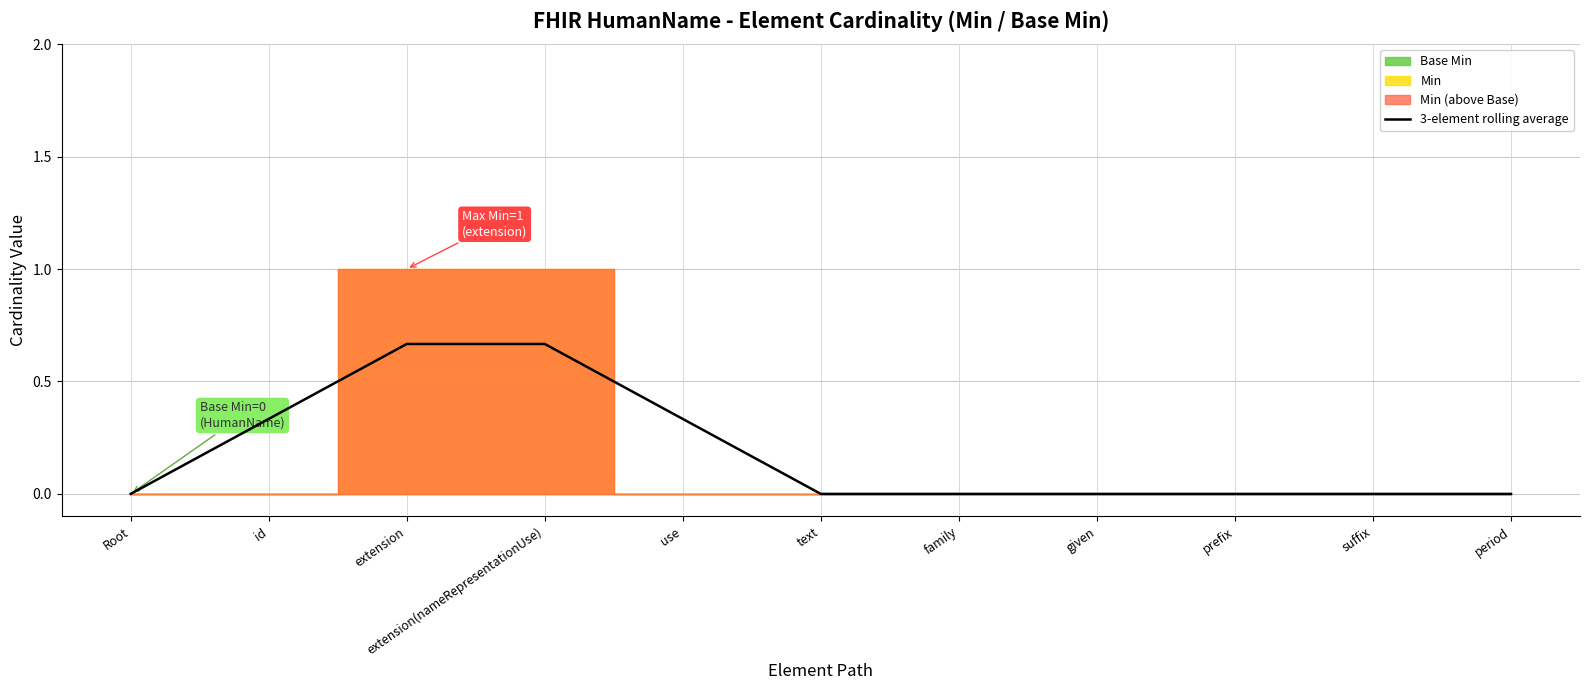

Is it true that the value at period is 0.0?

True